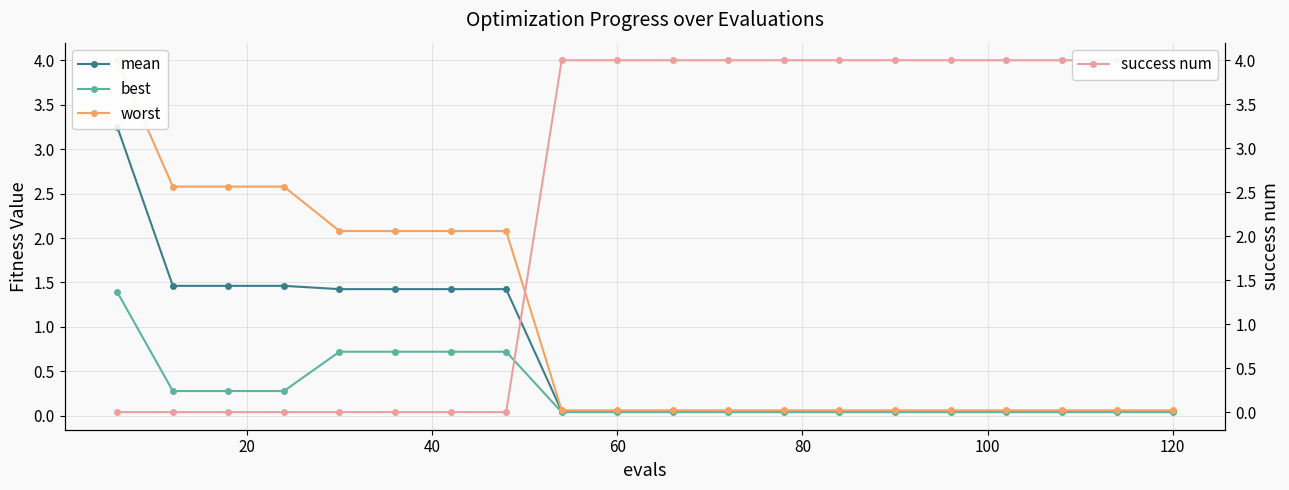

True or false: worst and mean intersect in this chart.

False